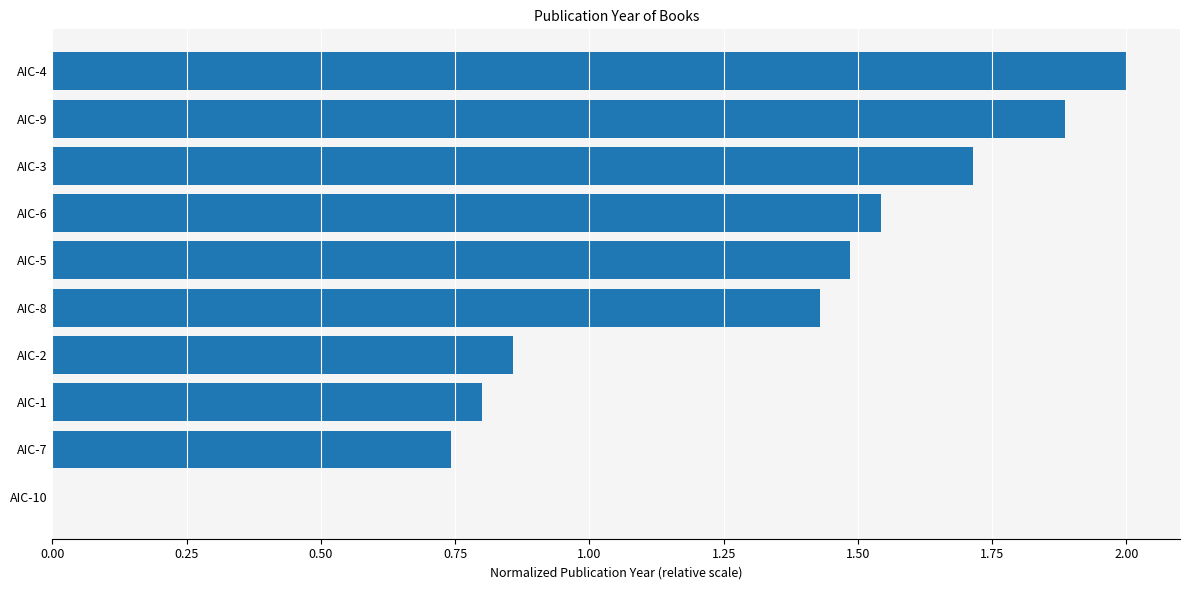

What is the change in value from AIC-6 to AIC-3?

+0.2